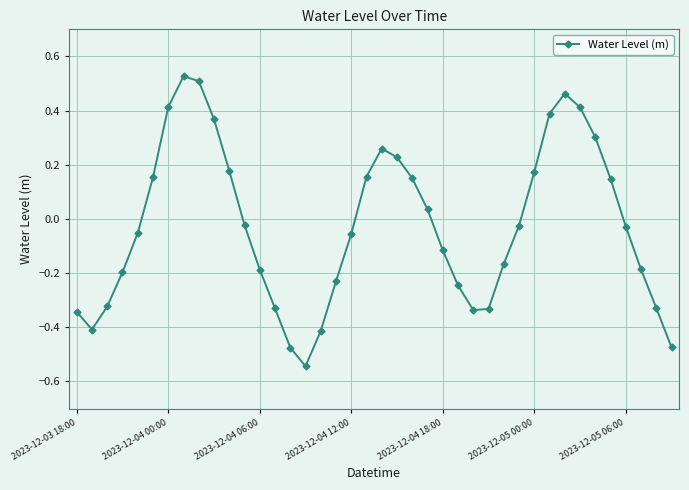

How many points are higher than both their immediate neighbors (excluding endpoints)?

3